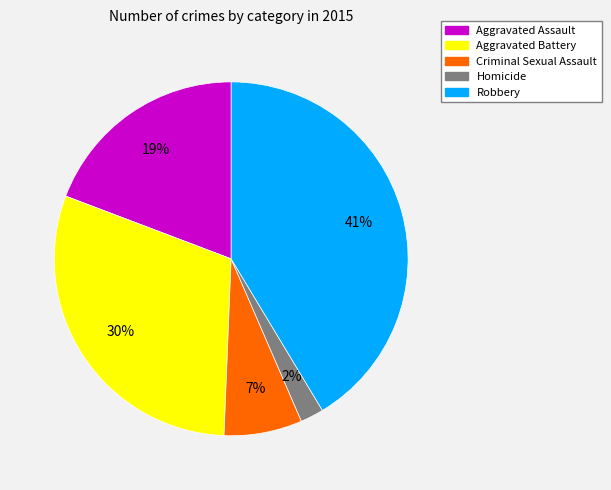

Is the sum of Aggravated Battery and Criminal Sexual Assault greater than half?

No